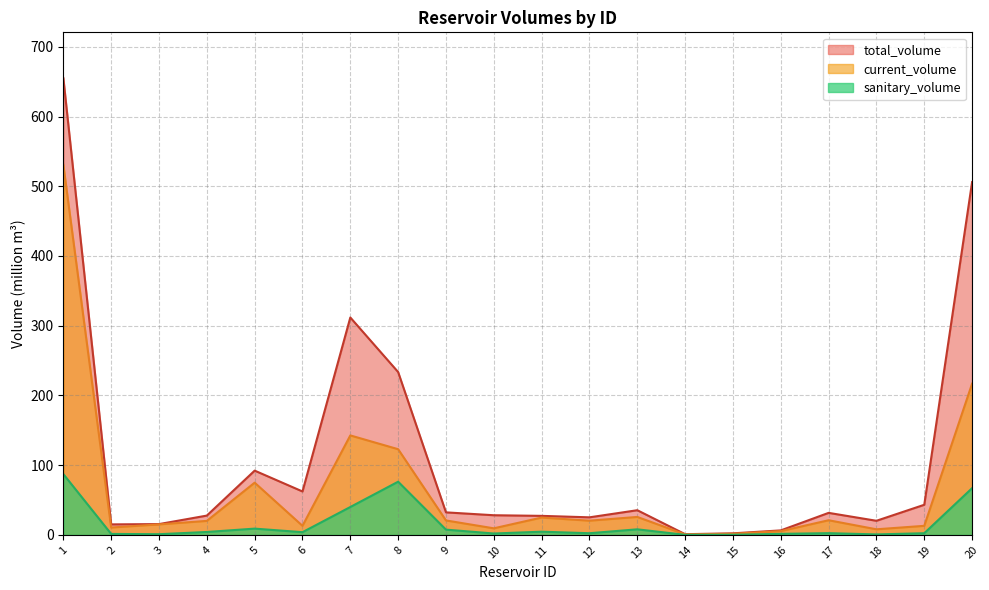

How many lines are shown in the chart?

3